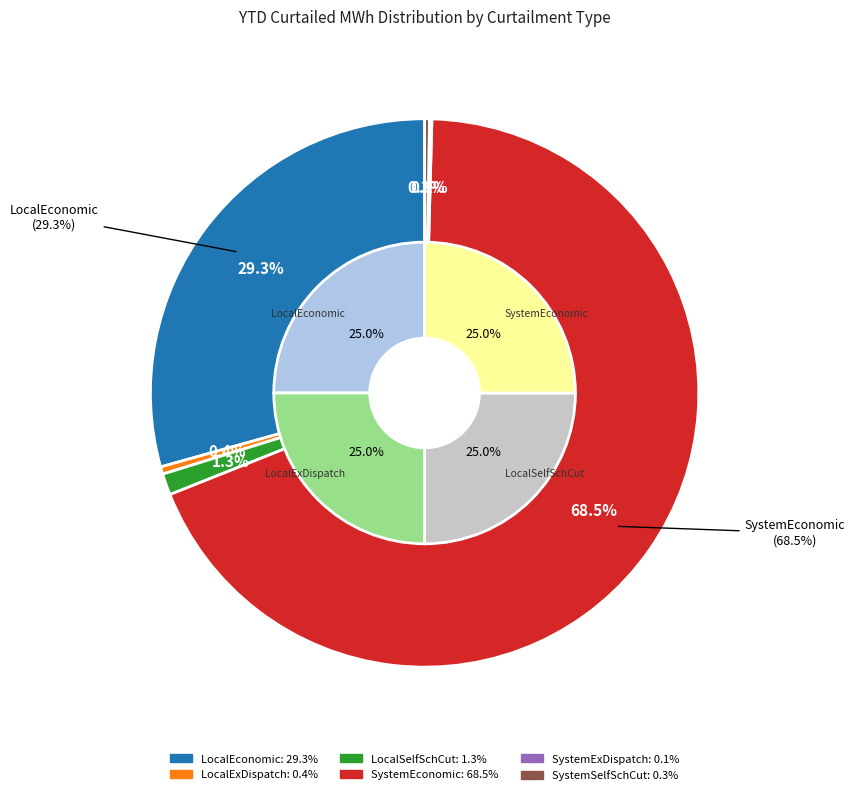

Rank the categories by value from highest to lowest.

SystemEconomic, LocalEconomic, LocalSelfSchCut, LocalExDispatch, SystemSelfSchCut, SystemExDispatch